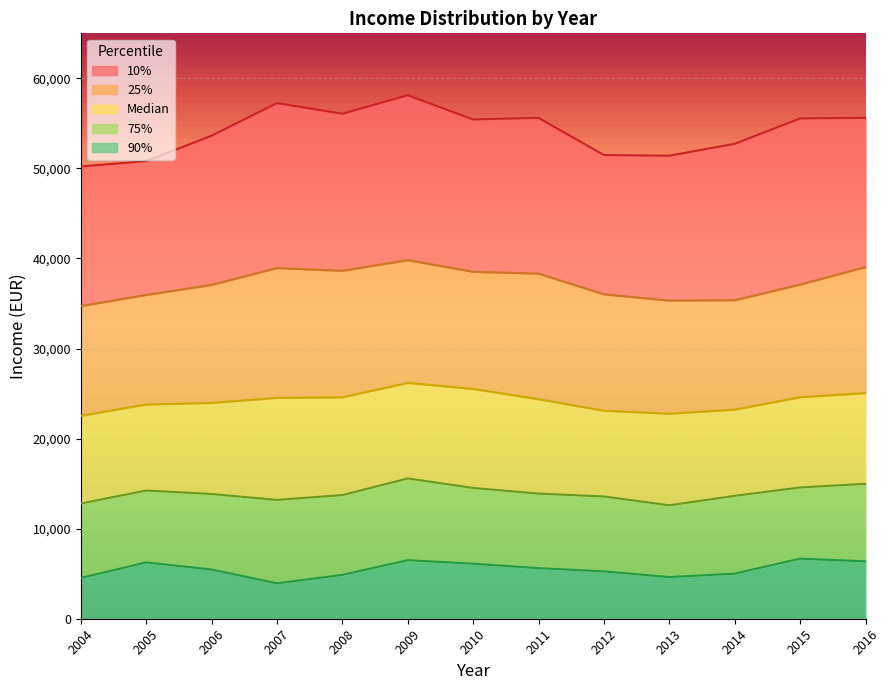

What is the total value across all series at 2014?

52735.8